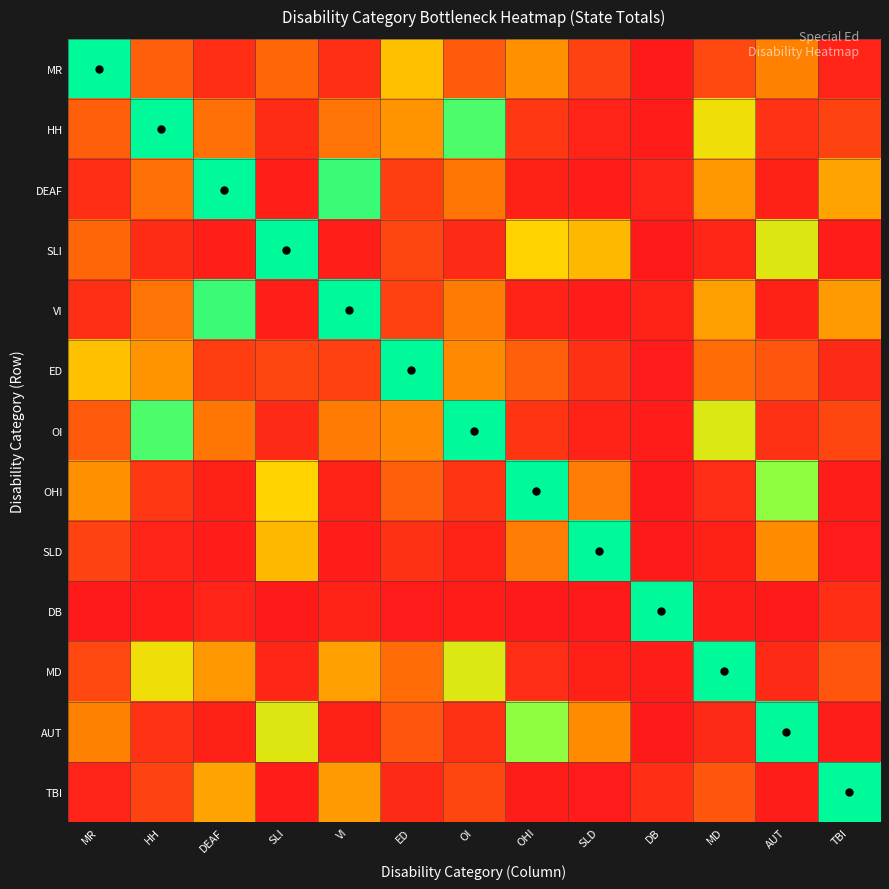

Reading left to right, what are all the values shown in this chart?

MR: MR=1.0	HH=0.2	DEAF=0.1	SLI=0.3	VI=0.1	ED=0.6	OI=0.2	OHI=0.4	SLD=0.1	DB=0.0	MD=0.2	AUT=0.4	TBI=0.0
HH: MR=0.2	HH=1.0	DEAF=0.3	SLI=0.1	VI=0.3	ED=0.4	OI=0.9	OHI=0.1	SLD=0.0	DB=0.0	MD=0.7	AUT=0.1	TBI=0.1
DEAF: MR=0.1	HH=0.3	DEAF=1.0	SLI=0.0	VI=0.9	ED=0.1	OI=0.3	OHI=0.0	SLD=0.0	DB=0.0	MD=0.4	AUT=0.0	TBI=0.5
SLI: MR=0.3	HH=0.1	DEAF=0.0	SLI=1.0	VI=0.0	ED=0.2	OI=0.1	OHI=0.6	SLD=0.5	DB=0.0	MD=0.0	AUT=0.7	TBI=0.0
VI: MR=0.1	HH=0.3	DEAF=0.9	SLI=0.0	VI=1.0	ED=0.1	OI=0.3	OHI=0.0	SLD=0.0	DB=0.0	MD=0.5	AUT=0.0	TBI=0.5
ED: MR=0.6	HH=0.4	DEAF=0.1	SLI=0.2	VI=0.1	ED=1.0	OI=0.4	OHI=0.2	SLD=0.1	DB=0.0	MD=0.3	AUT=0.2	TBI=0.1
OI: MR=0.2	HH=0.9	DEAF=0.3	SLI=0.1	VI=0.3	ED=0.4	OI=1.0	OHI=0.1	SLD=0.0	DB=0.0	MD=0.7	AUT=0.1	TBI=0.2
OHI: MR=0.4	HH=0.1	DEAF=0.0	SLI=0.6	VI=0.0	ED=0.2	OI=0.1	OHI=1.0	SLD=0.3	DB=0.0	MD=0.1	AUT=0.9	TBI=0.0
SLD: MR=0.1	HH=0.0	DEAF=0.0	SLI=0.5	VI=0.0	ED=0.1	OI=0.0	OHI=0.3	SLD=1.0	DB=0.0	MD=0.0	AUT=0.4	TBI=0.0
DB: MR=0.0	HH=0.0	DEAF=0.0	SLI=0.0	VI=0.0	ED=0.0	OI=0.0	OHI=0.0	SLD=0.0	DB=1.0	MD=0.0	AUT=0.0	TBI=0.1
MD: MR=0.2	HH=0.7	DEAF=0.4	SLI=0.0	VI=0.5	ED=0.3	OI=0.7	OHI=0.1	SLD=0.0	DB=0.0	MD=1.0	AUT=0.1	TBI=0.2
AUT: MR=0.4	HH=0.1	DEAF=0.0	SLI=0.7	VI=0.0	ED=0.2	OI=0.1	OHI=0.9	SLD=0.4	DB=0.0	MD=0.1	AUT=1.0	TBI=0.0
TBI: MR=0.0	HH=0.1	DEAF=0.5	SLI=0.0	VI=0.5	ED=0.1	OI=0.2	OHI=0.0	SLD=0.0	DB=0.1	MD=0.2	AUT=0.0	TBI=1.0